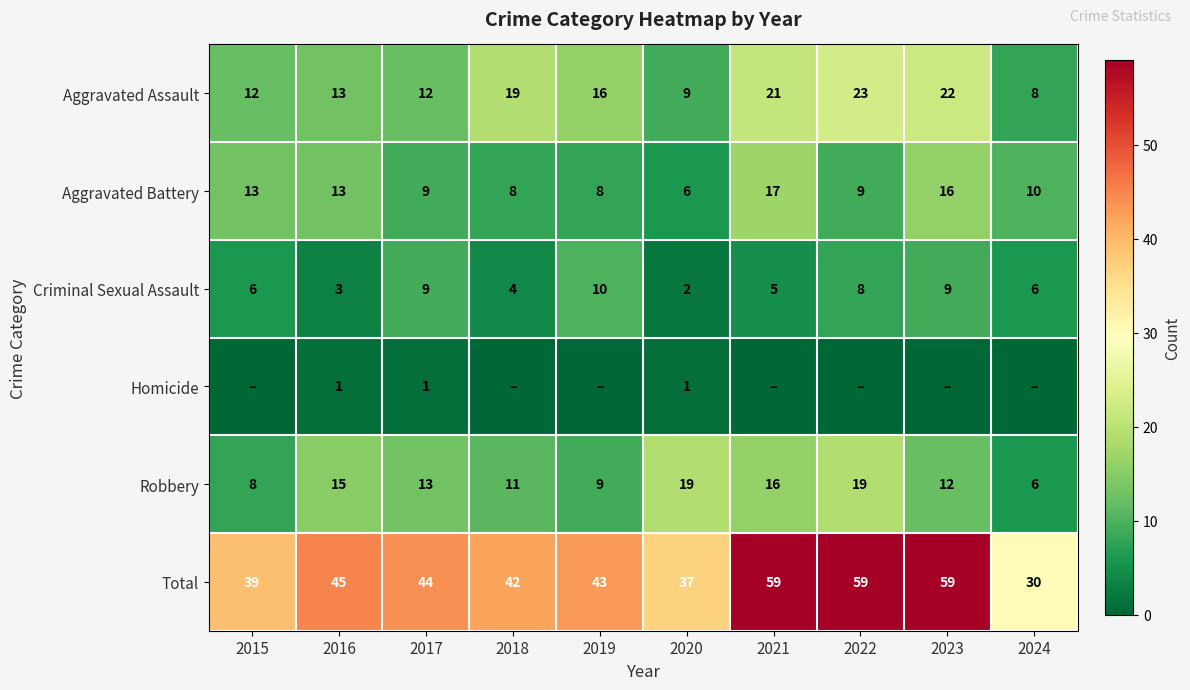

Is it true that Total equals 80 at 2023?

False